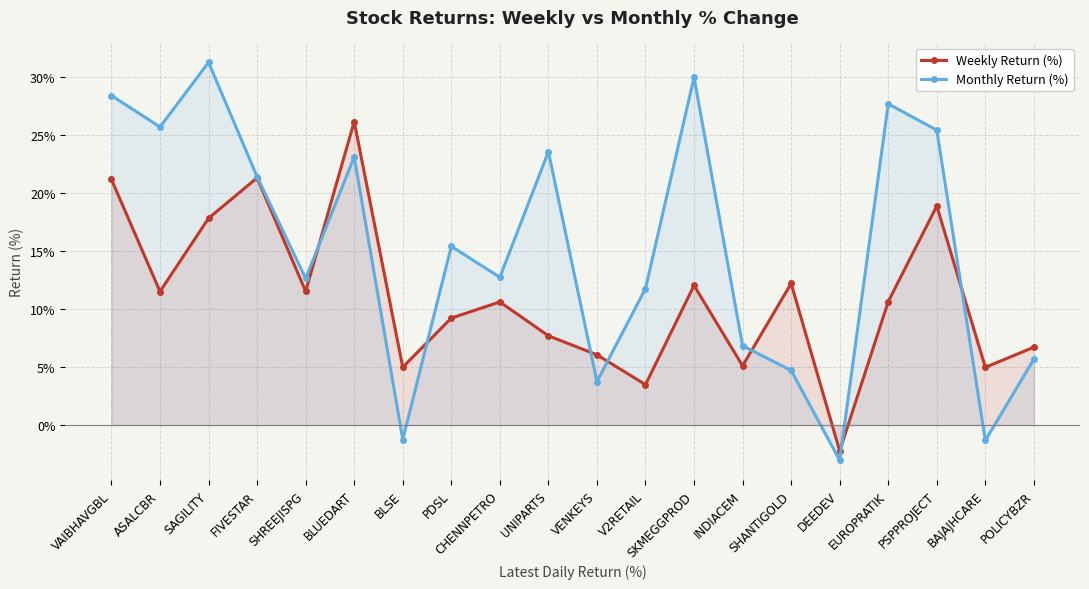

Between which two adjacent categories do Weekly Return (%) and Monthly Return (%) first intersect?

SHREEJISPG and BLUEDART